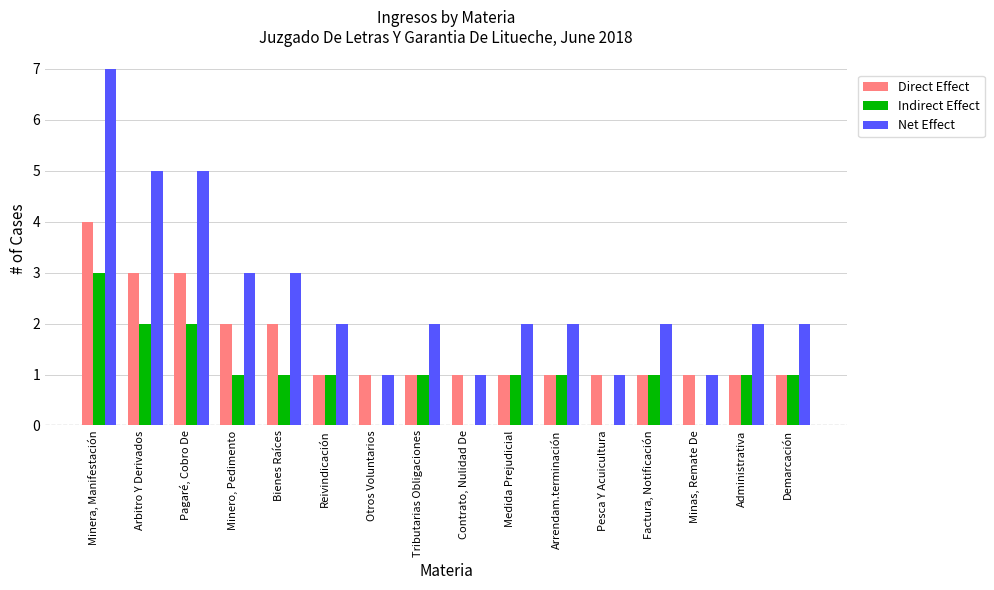

Where does the Indirect Effect series first go above 1?

Minera, Manifestación